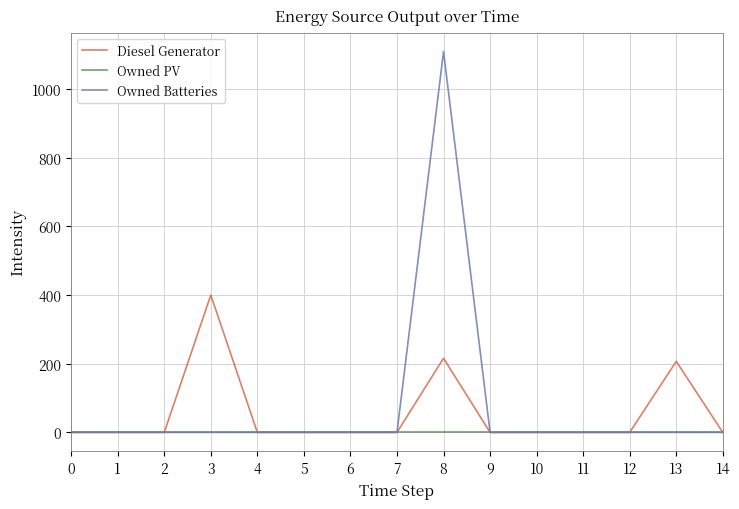

Is it true that Owned Batteries equals 585 at 1?

False